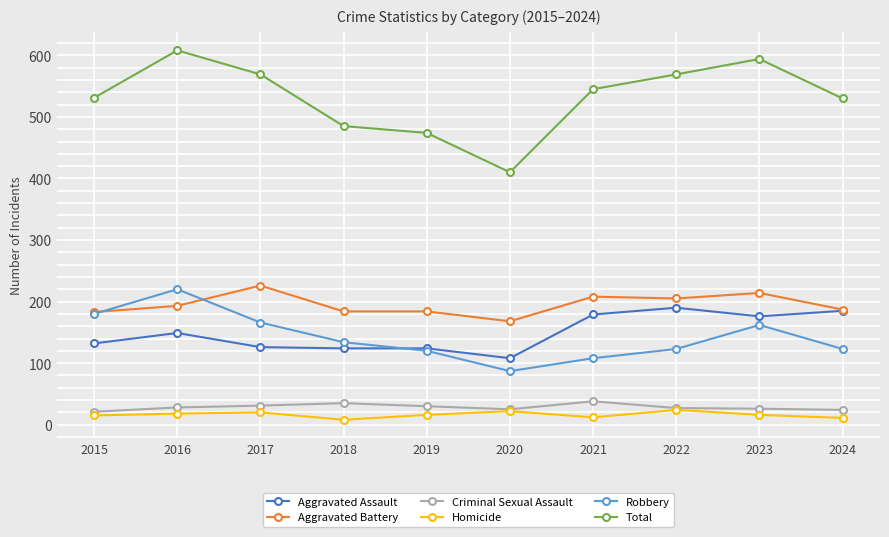

What is the minimum value for Aggravated Assault?

108